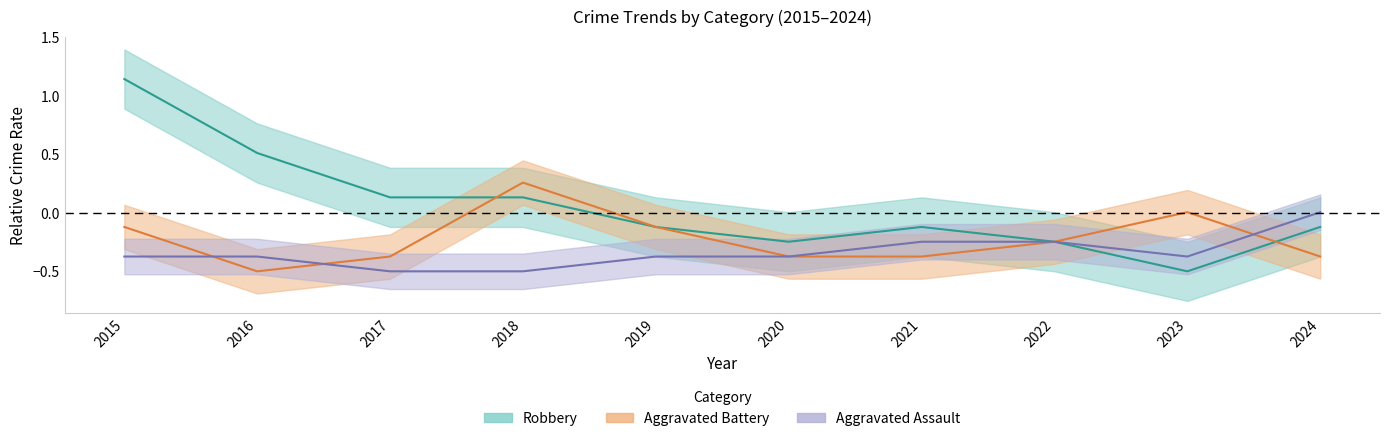

Is the value of Robbery at 2020 greater than the value of Aggravated Battery at 2018?

No